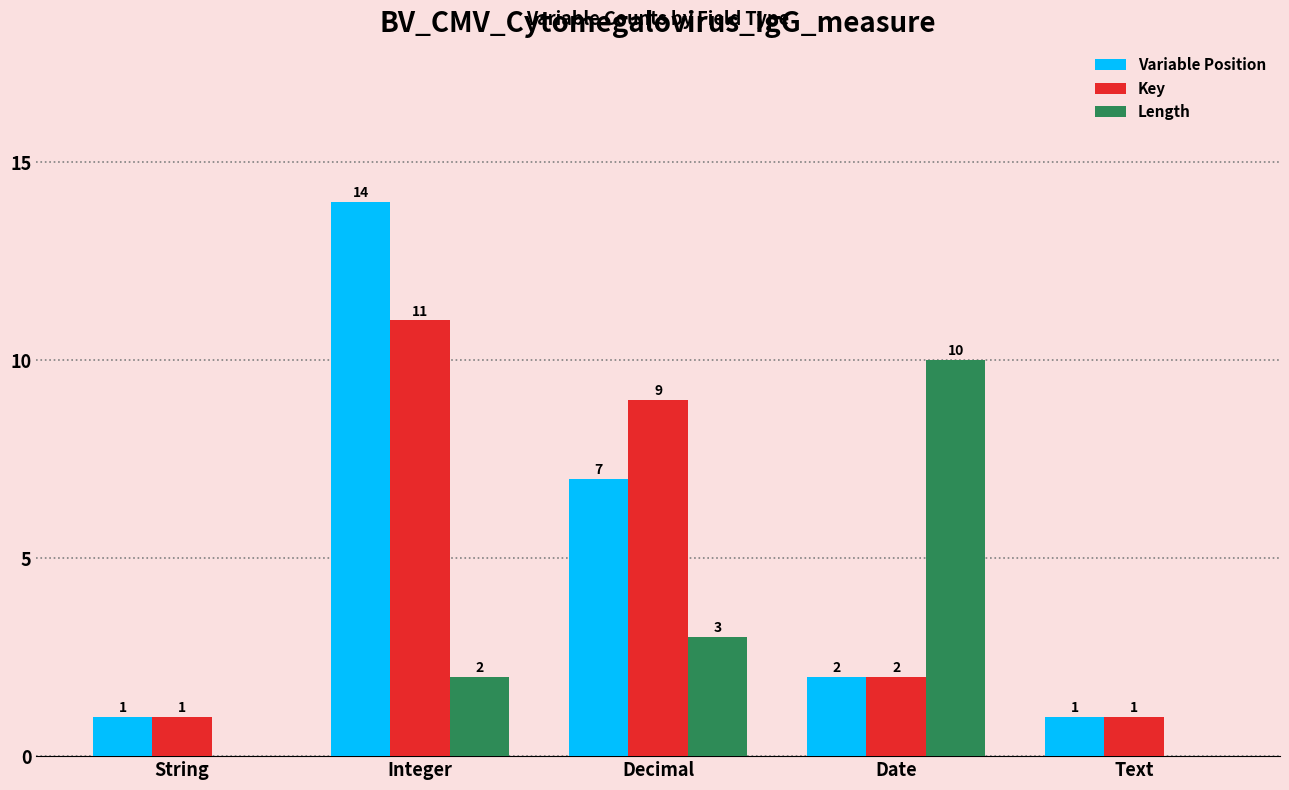

At which label is Key closest to 6?

Decimal